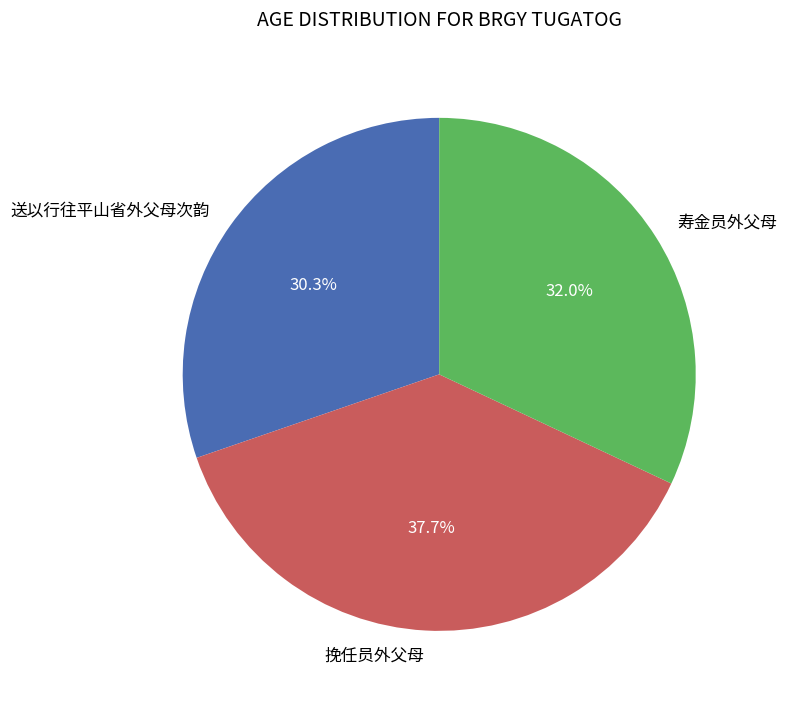

Is it true that 送以行往平山省外父母次韵 is 30% of the pie?

True